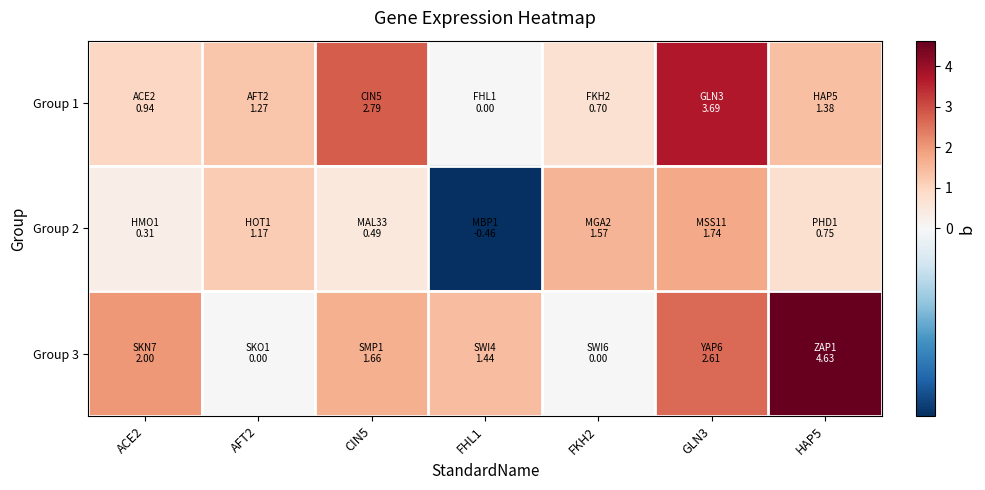

At which category is the sum across all series the highest?

GLN3